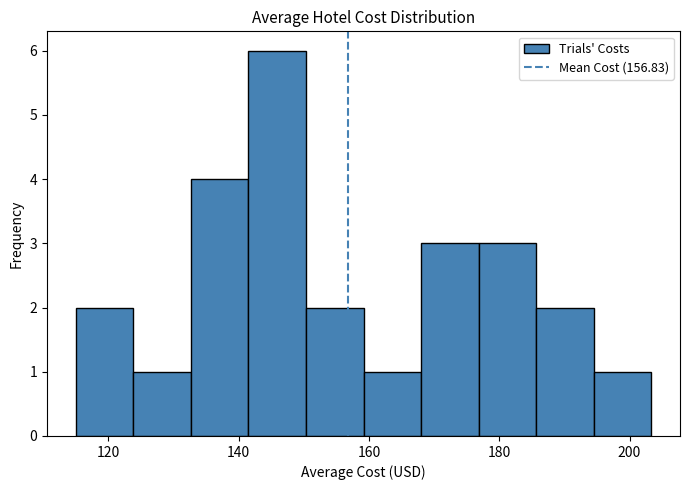

Over which range of the x-axis is the bar tallest?

142 to 150